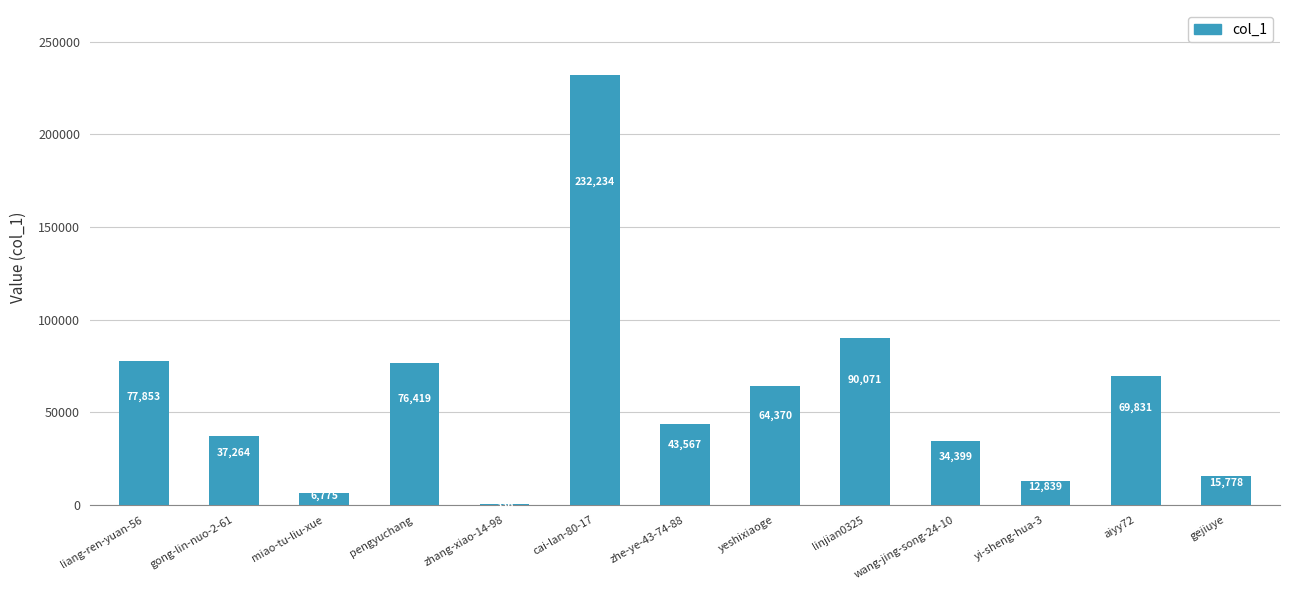

What is the sum of the values at zhang-xiao-14-98 and gong-lin-nuo-2-61?

37600